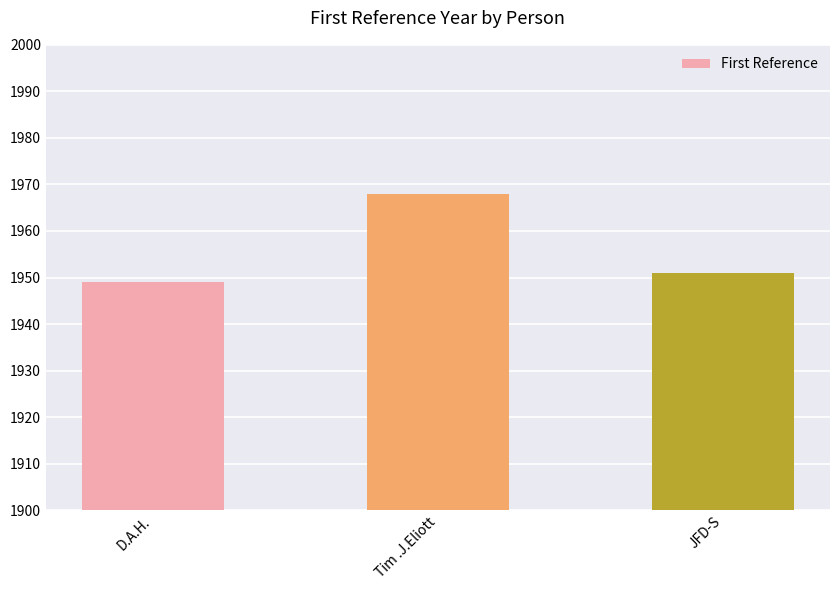

What is the label of the 3rd bar from the left?

JFD-S